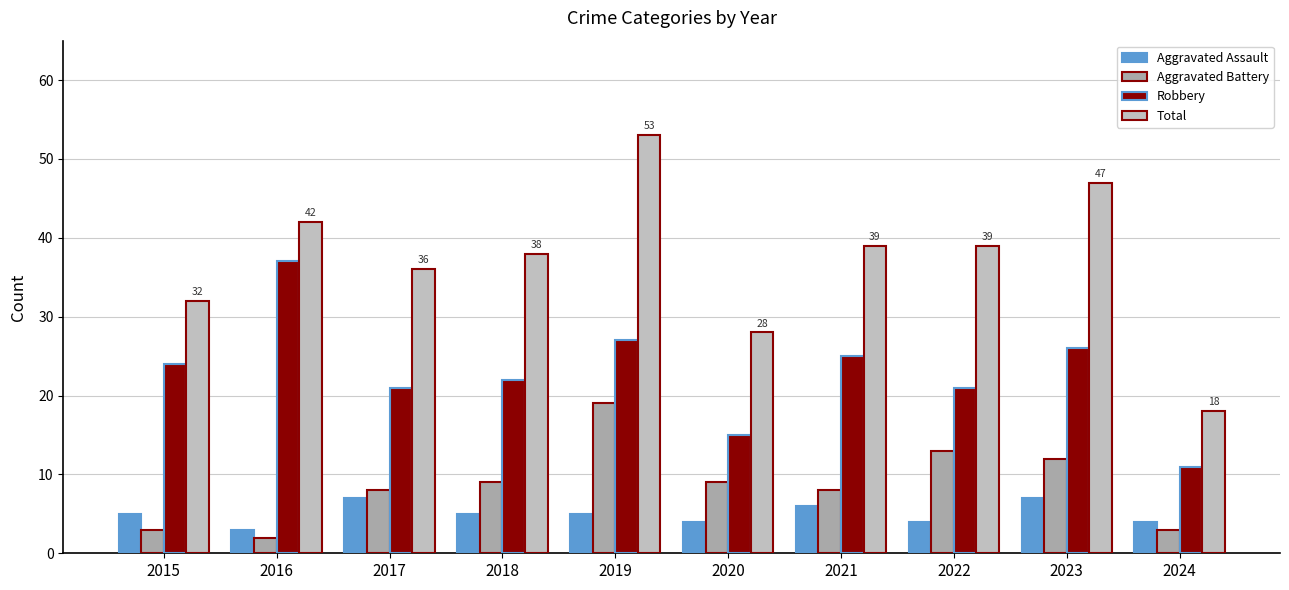

Reading left to right, what are all the values shown in this chart?

Aggravated Assault: 5	3	7	5	5	4	6	4	7	4
Aggravated Battery: 3	2	8	9	19	9	8	13	12	3
Robbery: 24	37	21	22	27	15	25	21	26	11
Total: 32	42	36	38	53	28	39	39	47	18